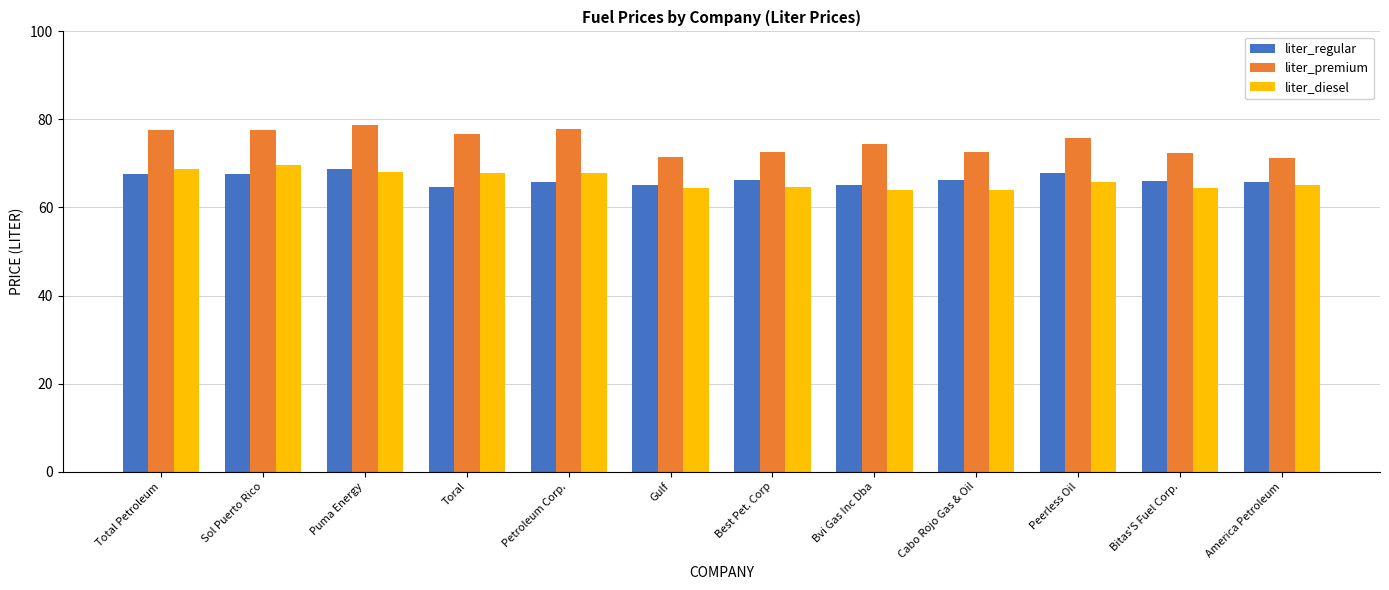

How many categories are shown in the chart?

12